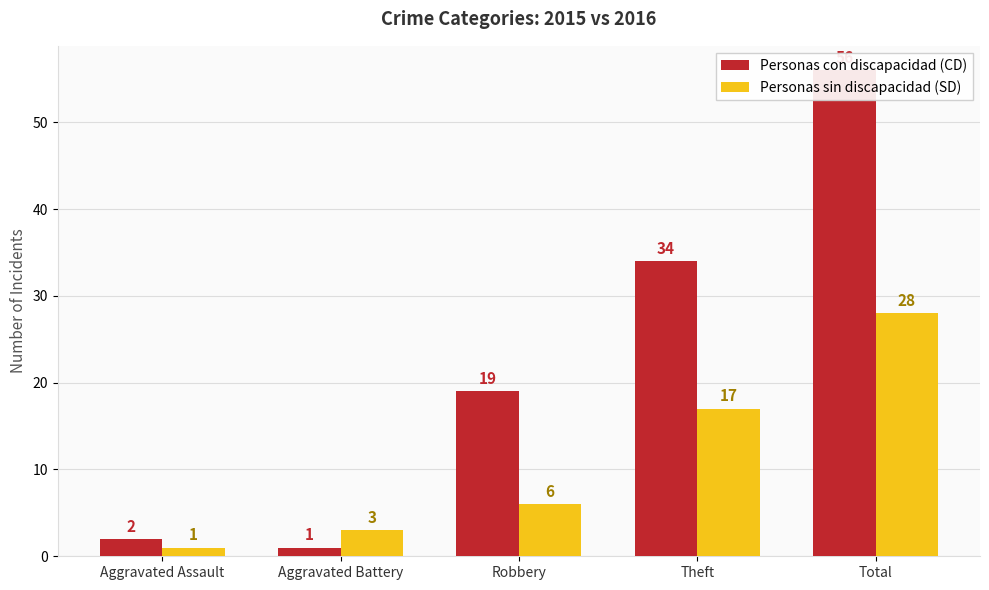

What is the label of the 3rd bar from the right?

Robbery